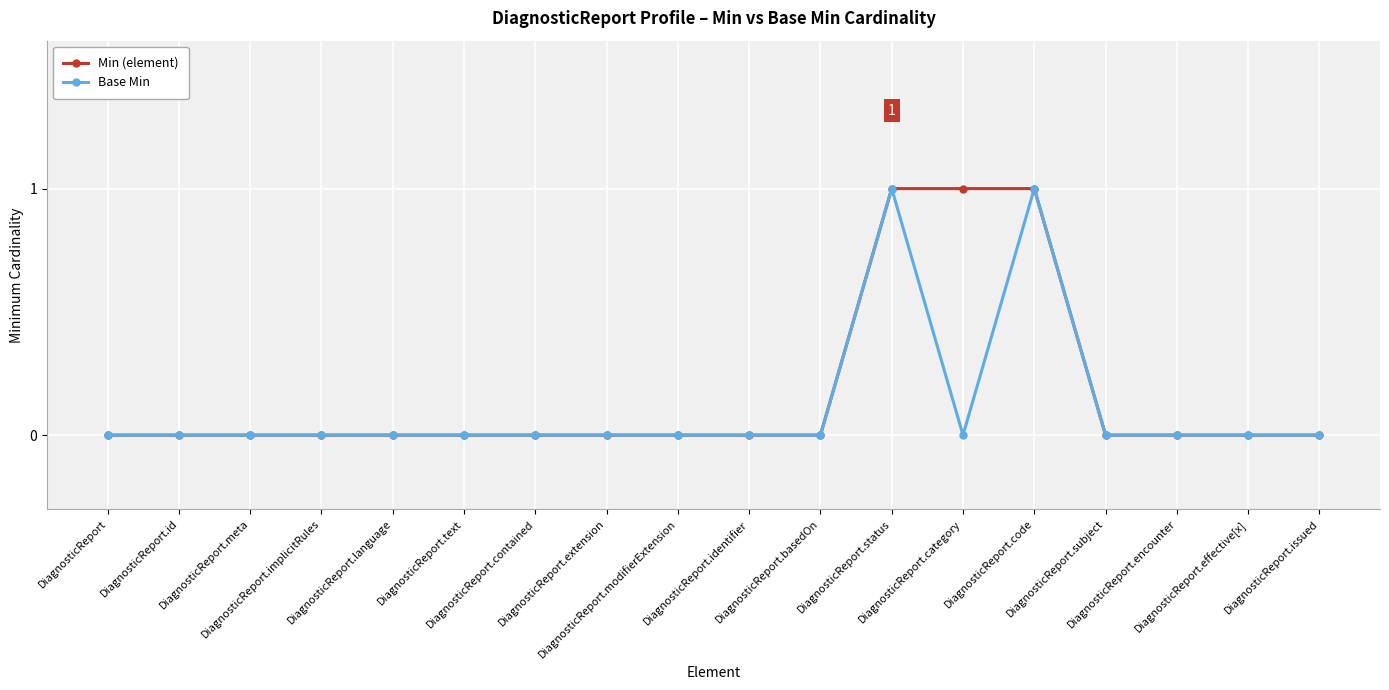

What position from the left is DiagnosticReport.identifier?

10